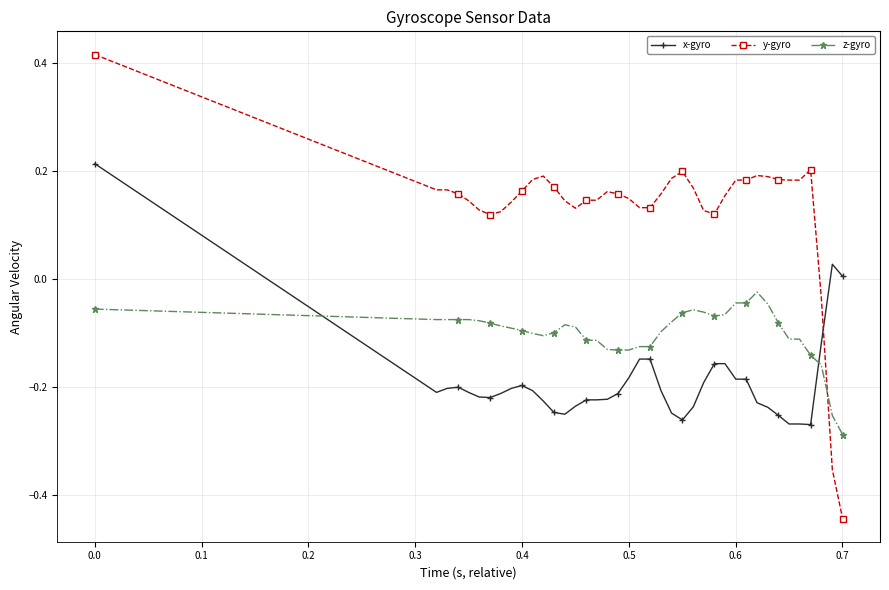

True or false: x-gyro has more than 0 interior local peaks.

True